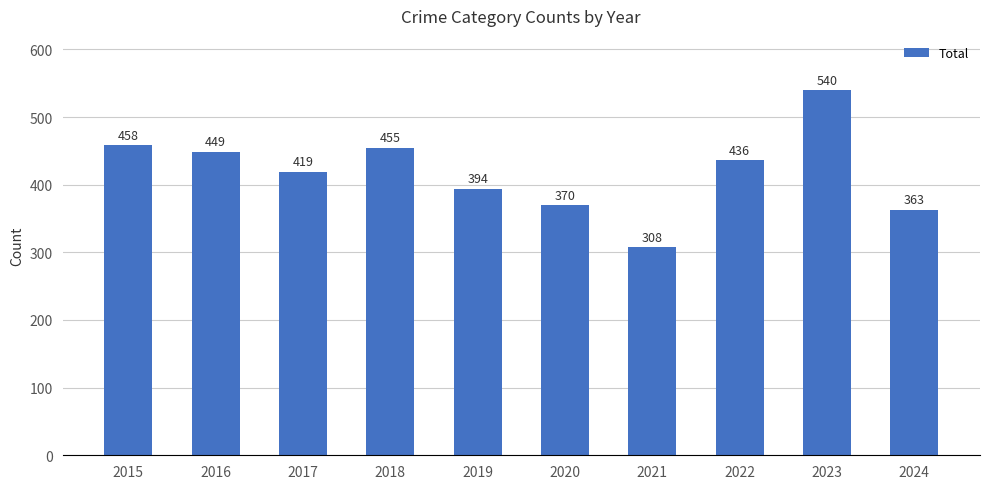

What is the smallest value displayed?

308